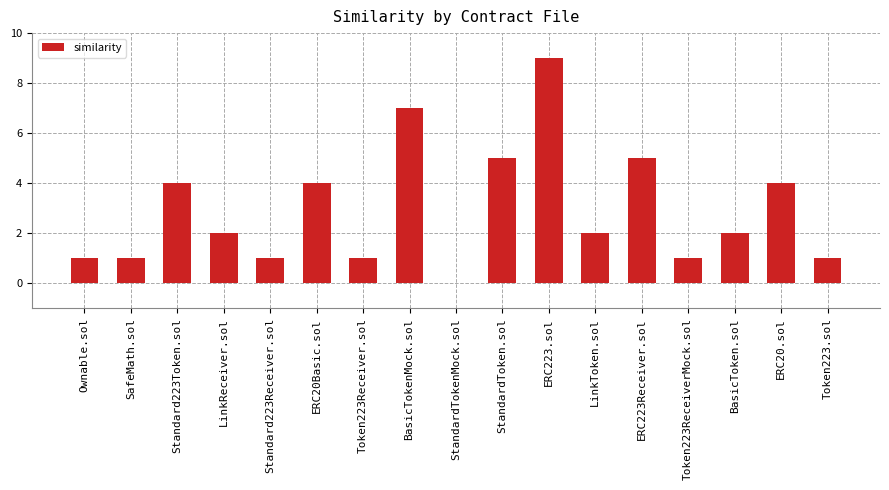

Are the bars horizontal?

No